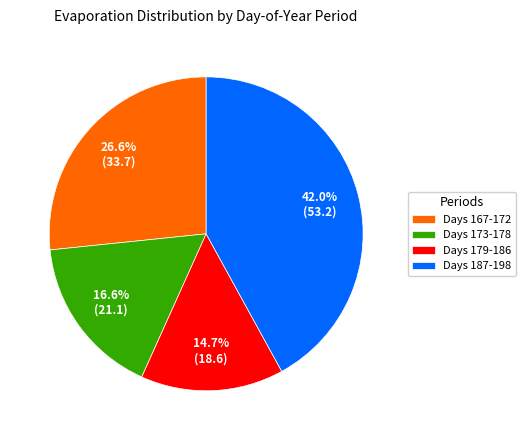

Rank the categories by value from lowest to highest.

Days 179-186, Days 173-178, Days 167-172, Days 187-198